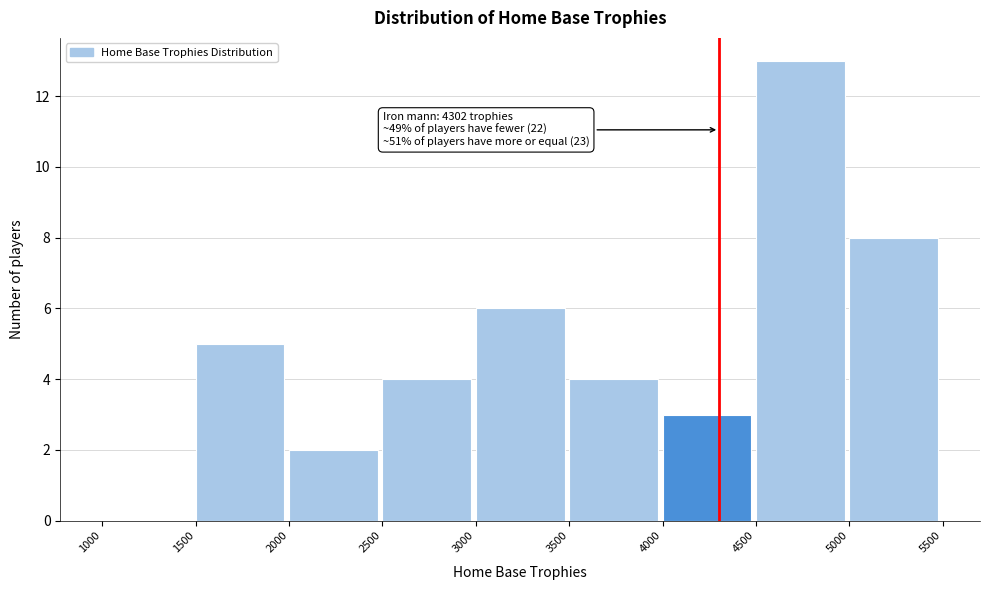

Over which range of the x-axis is the bar tallest?

4500 to 5000